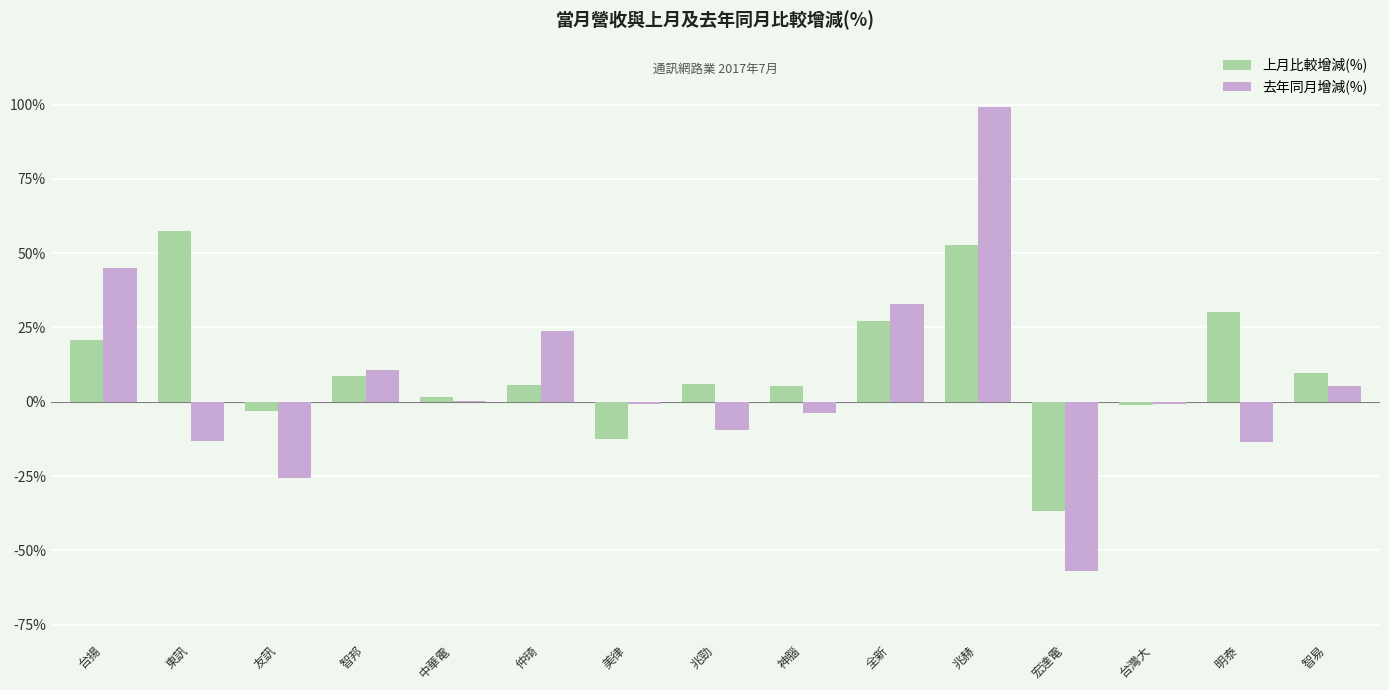

What is the total value across all series at 智易?

15.1